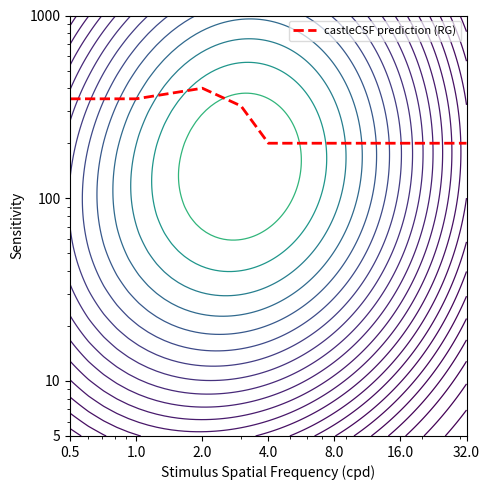

What is the difference between the maximum and minimum values?

200